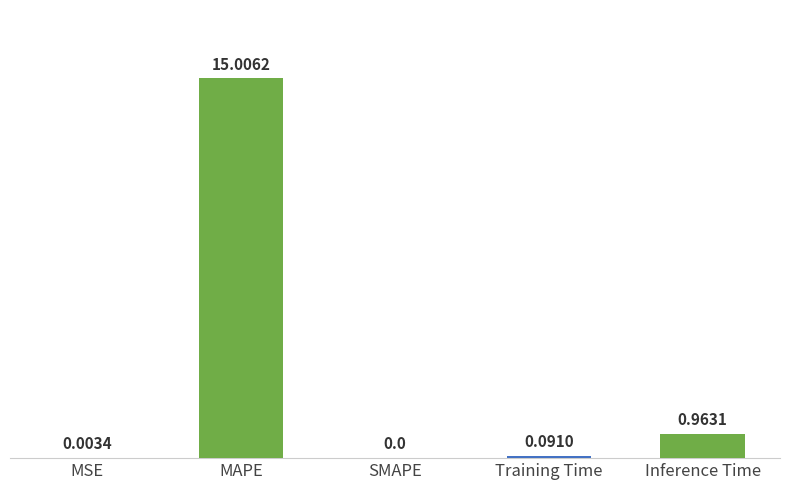

How many values are above zero?

4